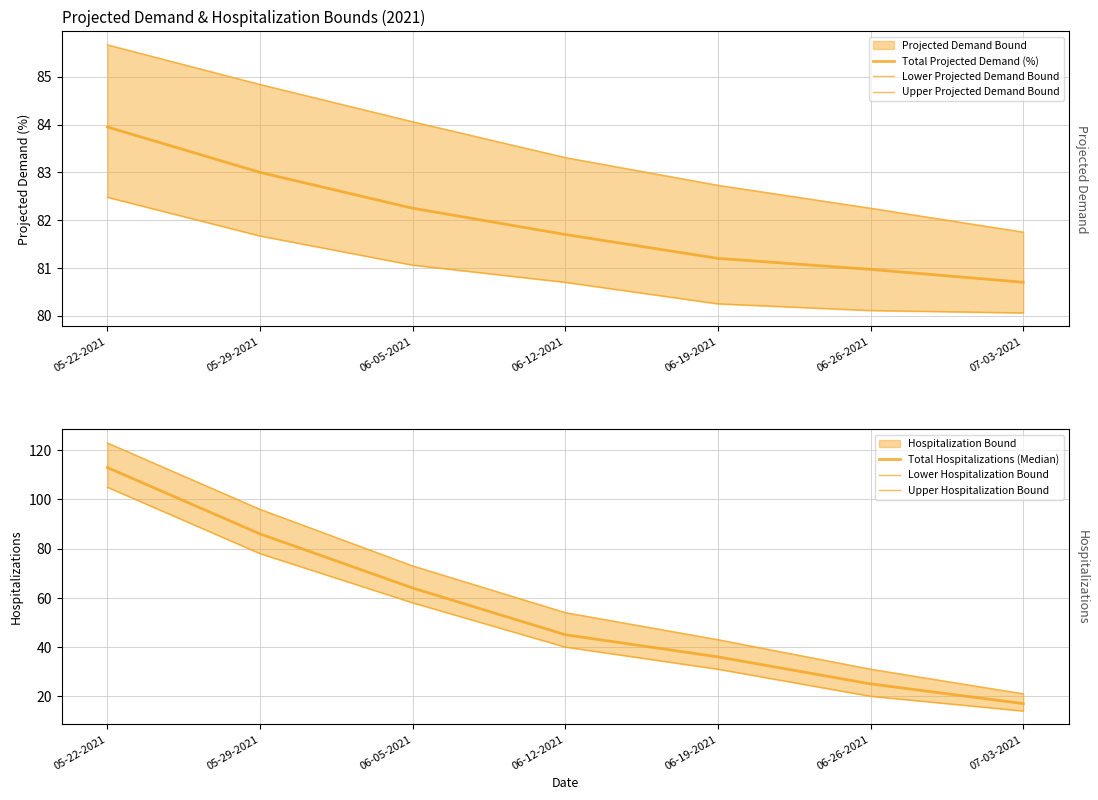

Which has a higher value, 07-03-2021 or 06-05-2021?

06-05-2021